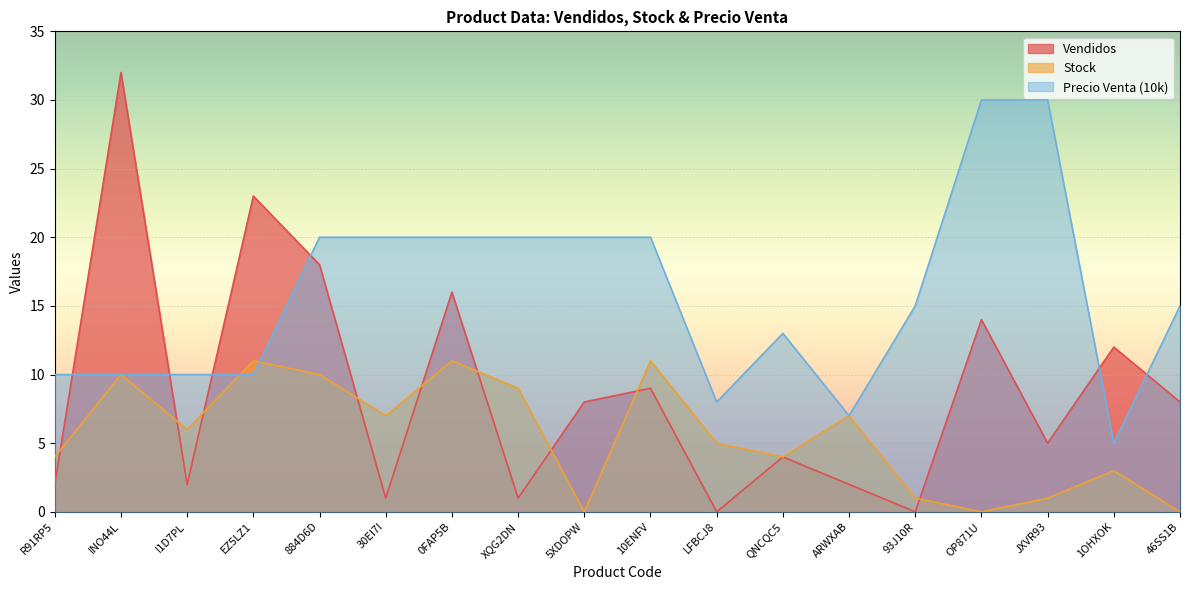

Does the chart display data point markers on the line(s)?

No